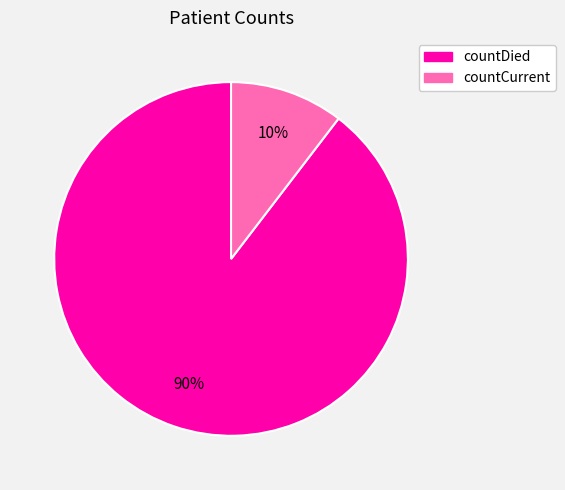

How many segments does this pie chart have?

2